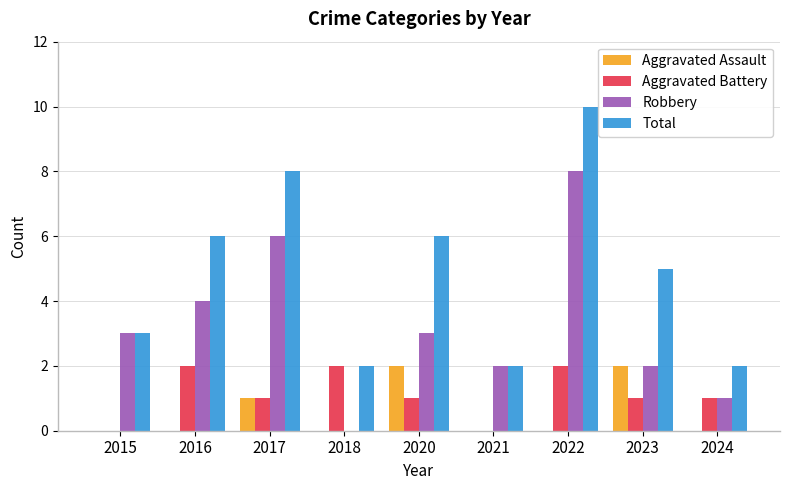

True or false: Aggravated Assault has a value of 2 at 2023.

True